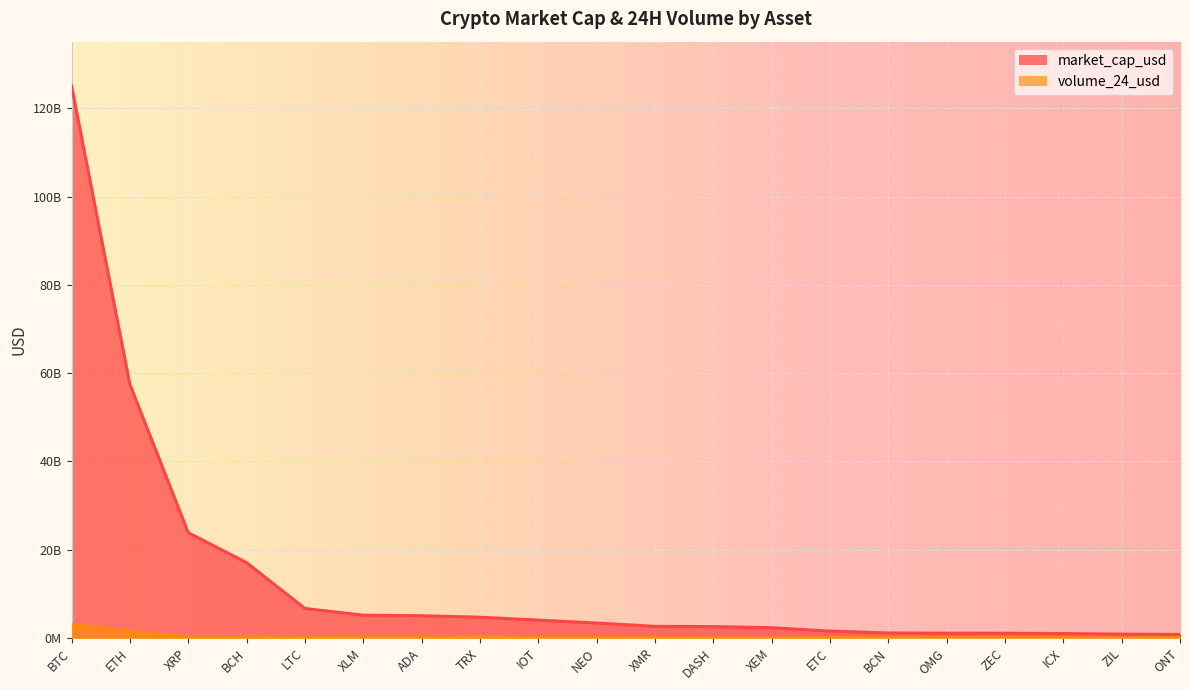

Which series changed the most between DASH and BCN?

market_cap_usd